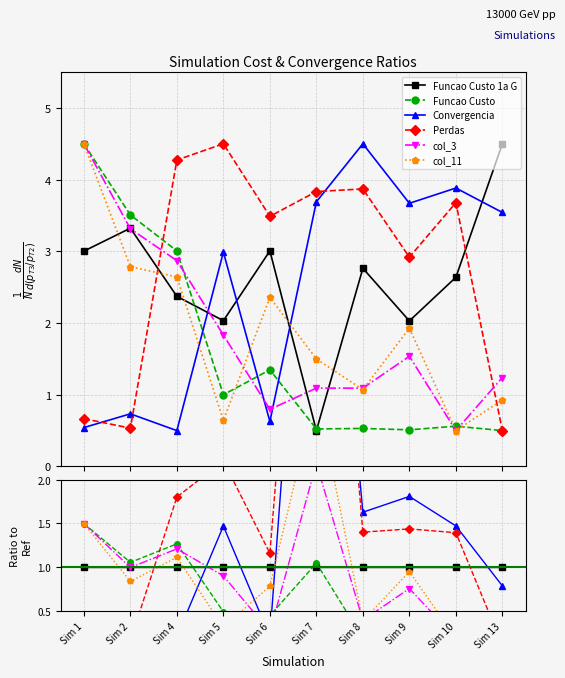

Reading right to left, transcribe all the data shown in this chart.

Funcao Custo 1a G: Sim 13=1.0	Sim 10=1.0	Sim 9=1.0	Sim 8=1.0	Sim 7=1.0	Sim 6=1.0	Sim 5=1.0	Sim 4=1.0	Sim 2=1.0	Sim 1=1.0
Funcao Custo: Sim 13=0.1	Sim 10=0.2	Sim 9=0.3	Sim 8=0.2	Sim 7=1.0	Sim 6=0.4	Sim 5=0.5	Sim 4=1.3	Sim 2=1.1	Sim 1=1.5
Convergencia: Sim 13=0.8	Sim 10=1.5	Sim 9=1.8	Sim 8=1.6	Sim 7=7.4	Sim 6=0.2	Sim 5=1.5	Sim 4=0.2	Sim 2=0.2	Sim 1=0.2
Perdas: Sim 13=0.1	Sim 10=1.4	Sim 9=1.4	Sim 8=1.4	Sim 7=7.7	Sim 6=1.2	Sim 5=2.2	Sim 4=1.8	Sim 2=0.2	Sim 1=0.2
col_3: Sim 13=0.3	Sim 10=0.2	Sim 9=0.8	Sim 8=0.4	Sim 7=2.2	Sim 6=0.3	Sim 5=0.9	Sim 4=1.2	Sim 2=1.0	Sim 1=1.5
col_11: Sim 13=0.2	Sim 10=0.2	Sim 9=1.0	Sim 8=0.4	Sim 7=3.0	Sim 6=0.8	Sim 5=0.3	Sim 4=1.1	Sim 2=0.8	Sim 1=1.5